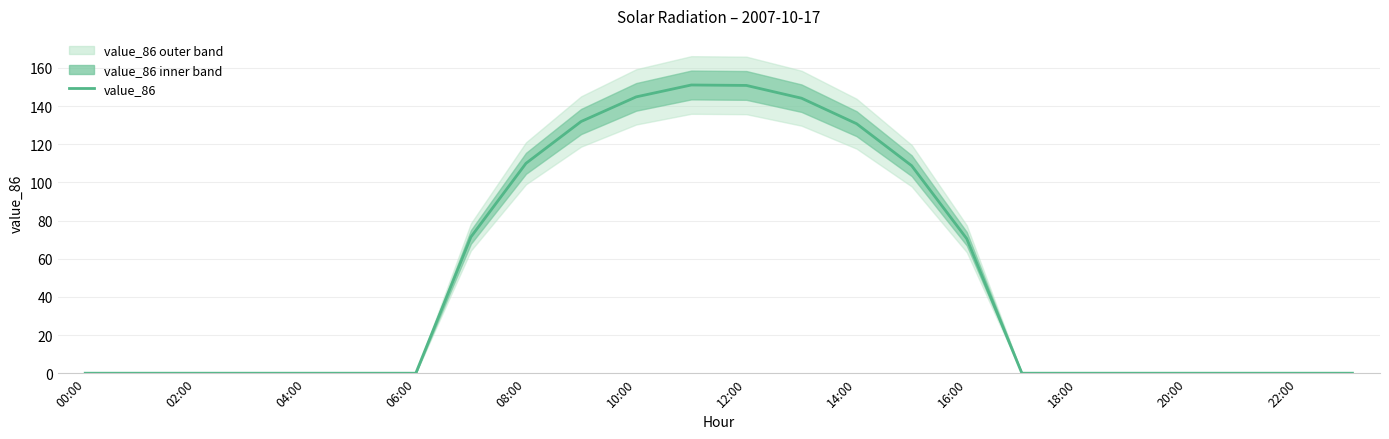

What position from the left is 23?

24